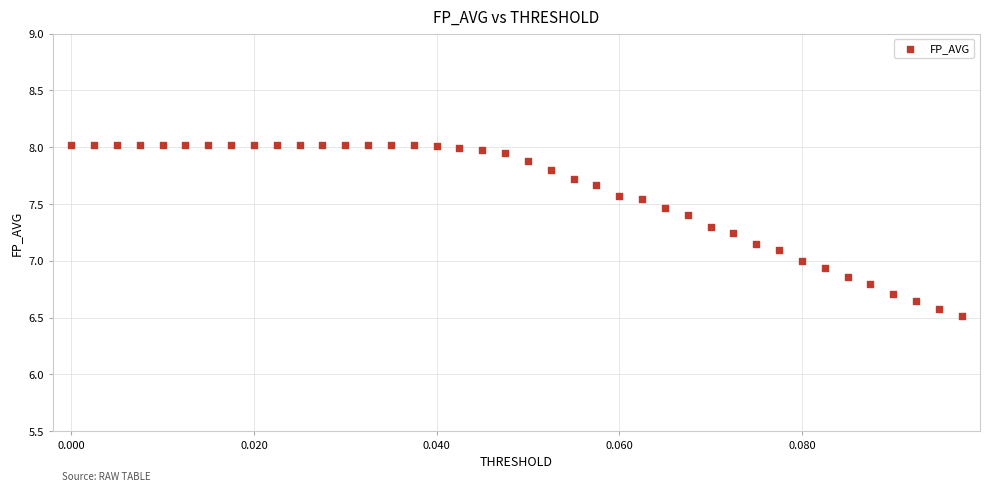

What is the range of Y values (max minus min)?

1.5